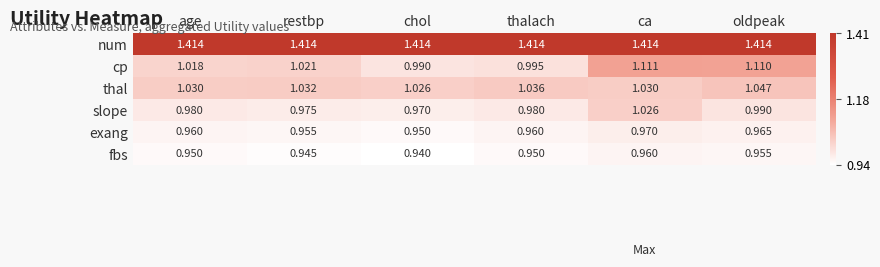

At which category is the sum across all series the highest?

ca